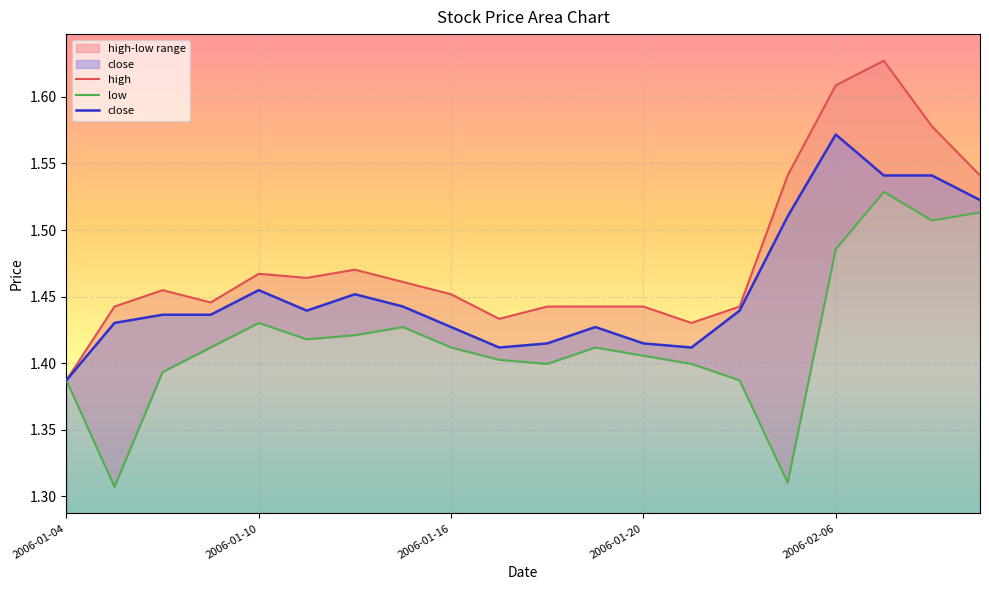

What value does the close series have at 13?

1.4